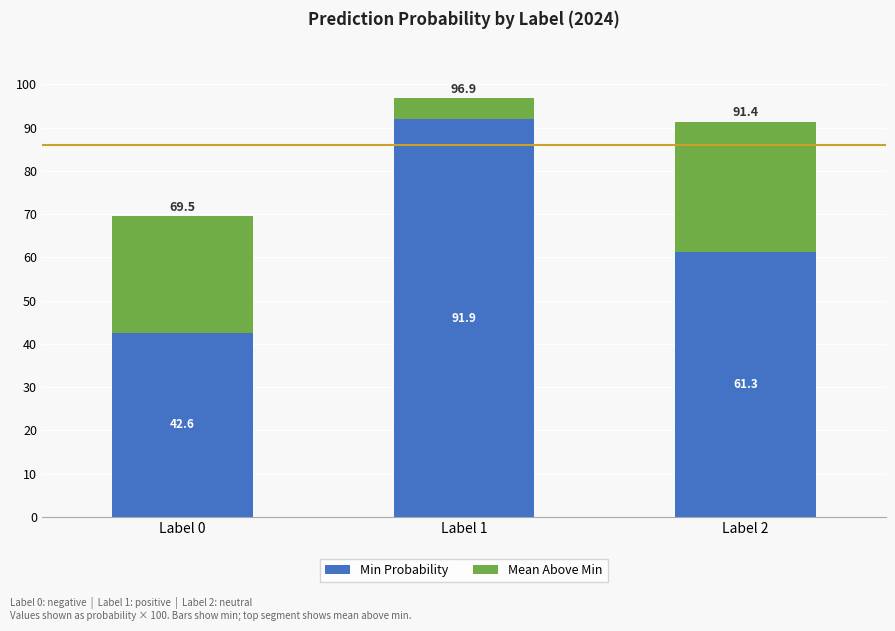

Which category has the lowest value in the Min Probability series?

Label 0